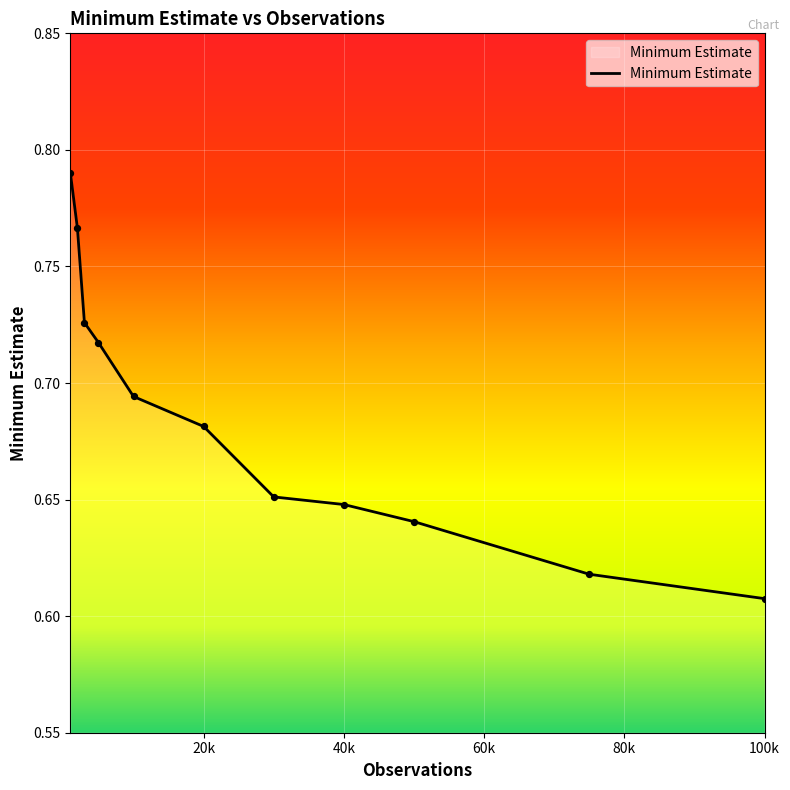

Does the chart have visible grid lines?

Yes